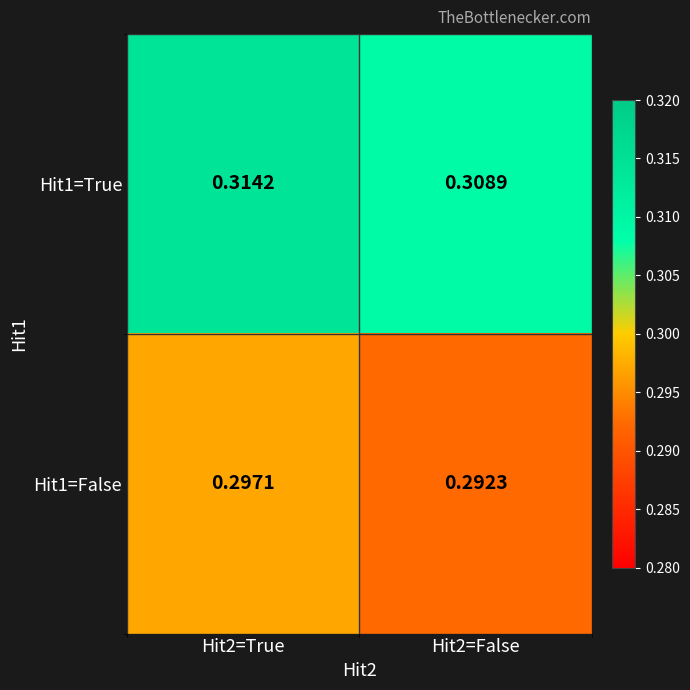

Reading left to right, what are all the values shown in this chart?

Hit1=True: Hit2=True=0.3	Hit2=False=0.3
Hit1=False: Hit2=True=0.3	Hit2=False=0.3